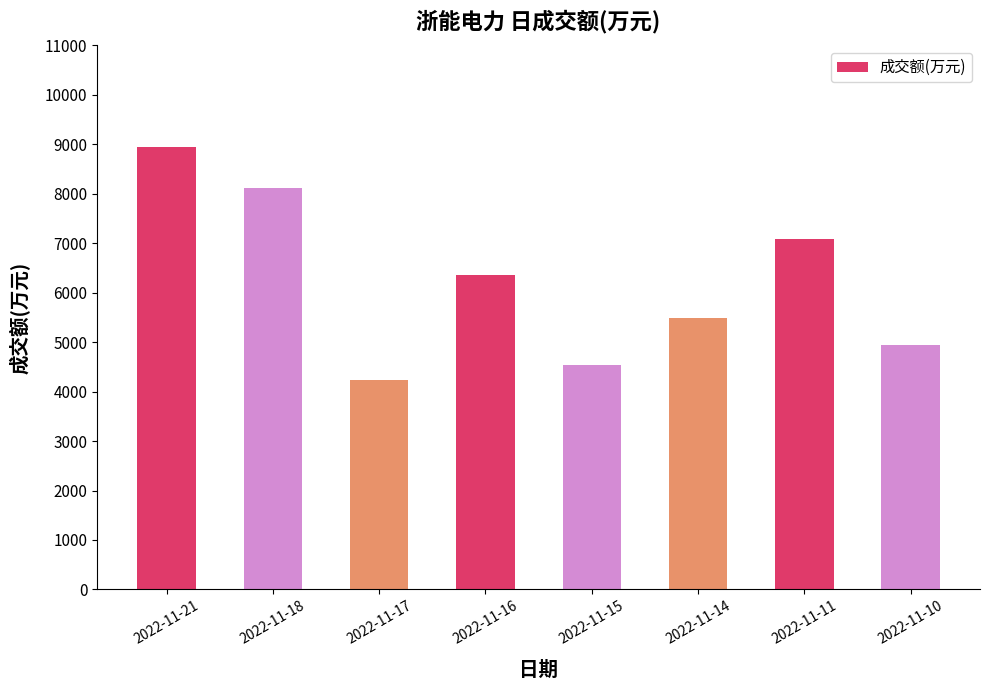

Between 2022-11-14 and 2022-11-15, which is larger?

2022-11-14